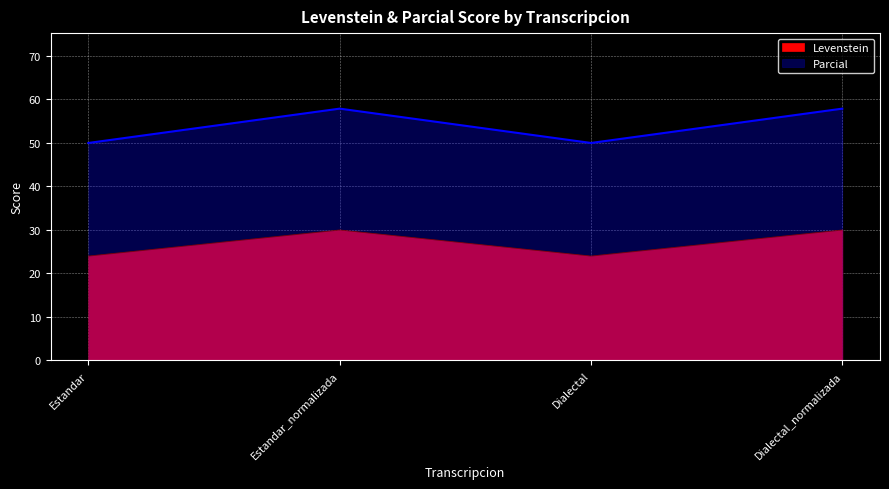

What is the label of the 3rd point from the left?

Dialectal